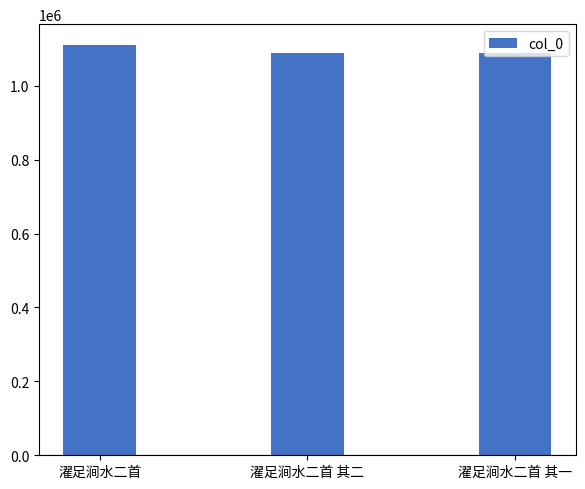

Does the chart contain any negative values?

No